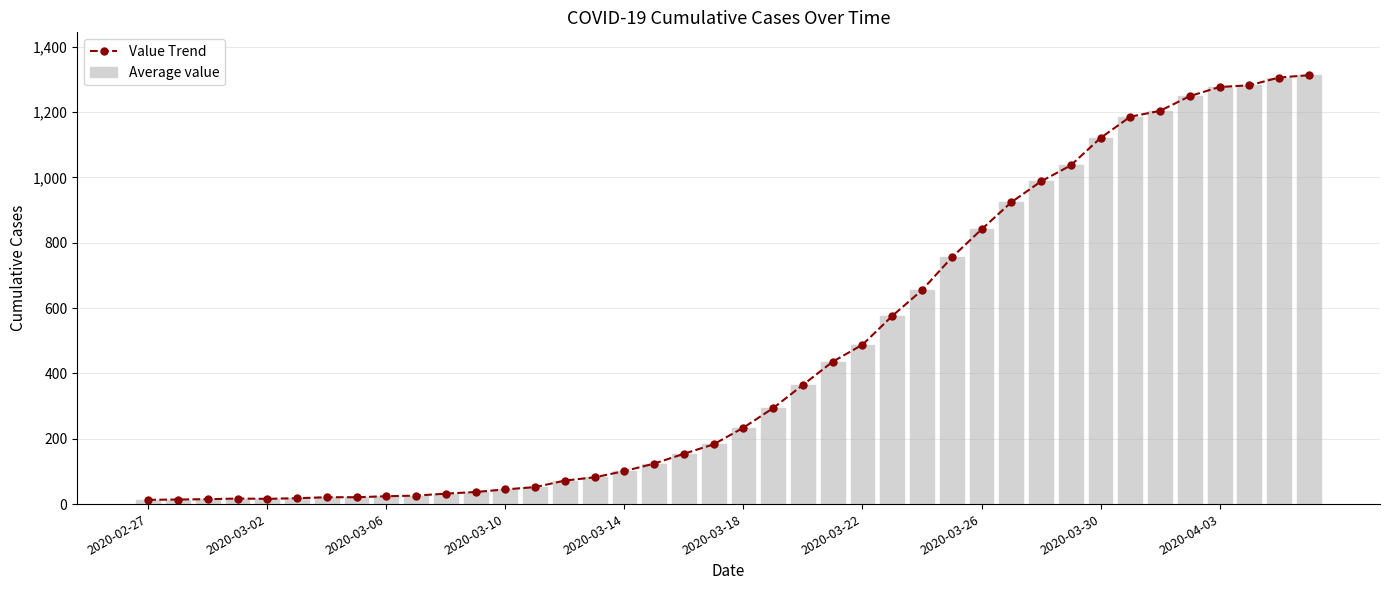

True or false: Value Trend has a value of 9 at 2020-03-26.

False